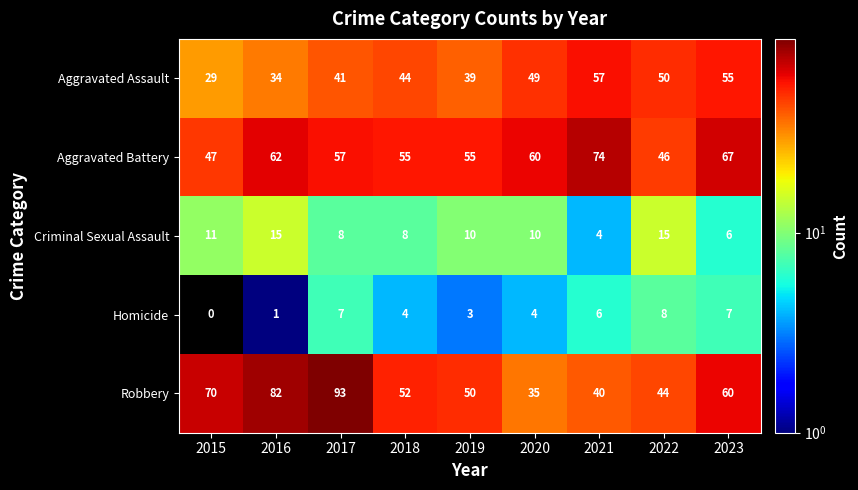

Between 2015 and 2019, which series saw the biggest shift?

Robbery